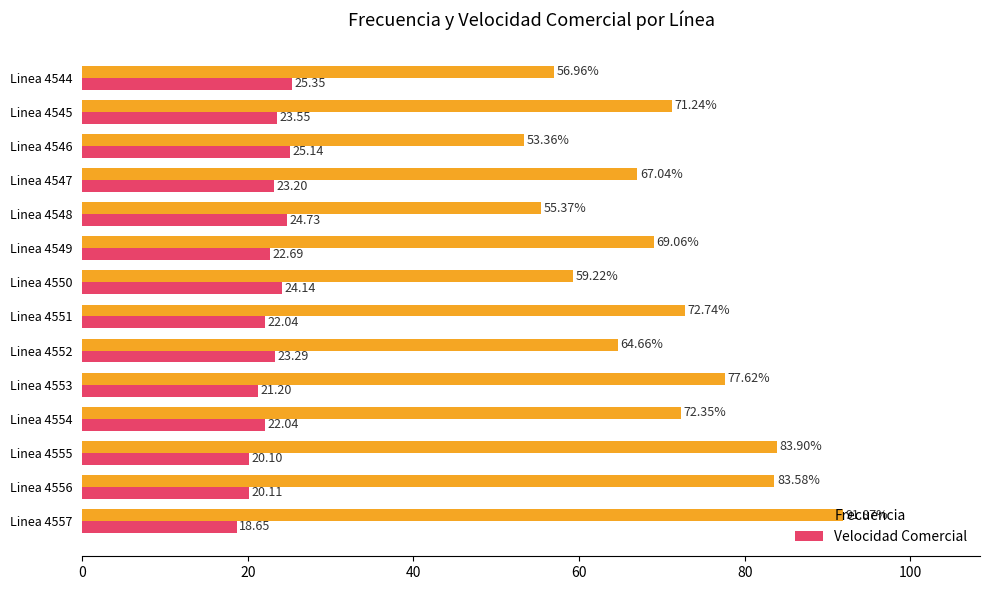

Between Linea 4544 and Linea 4557, which series saw the biggest shift?

Frecuencia